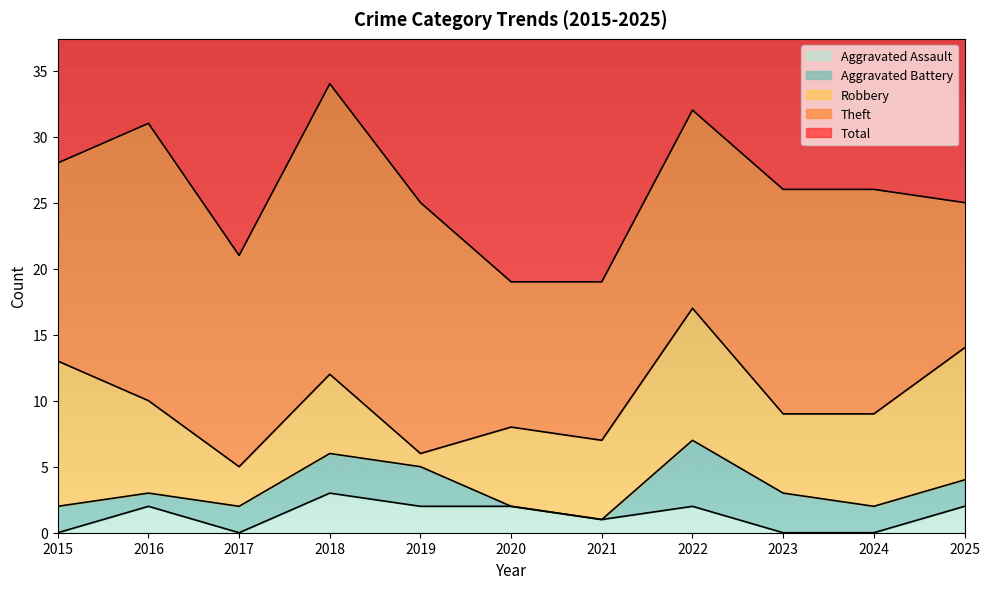

In Aggravated Battery, how many points are higher than both neighbors (excluding endpoints)?

1